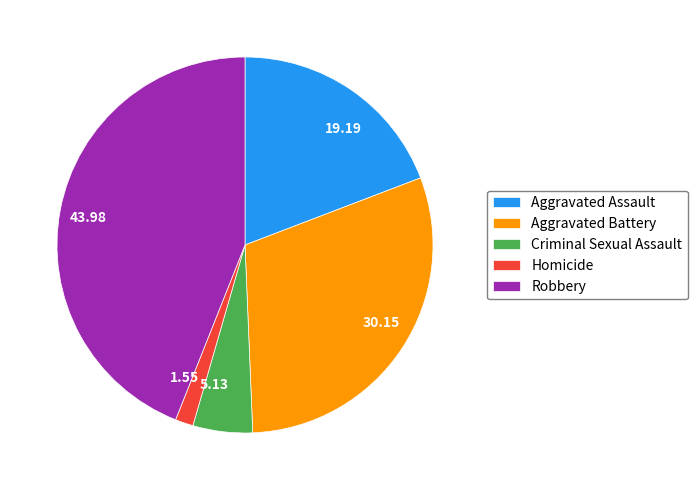

Which slice is the smallest?

Homicide